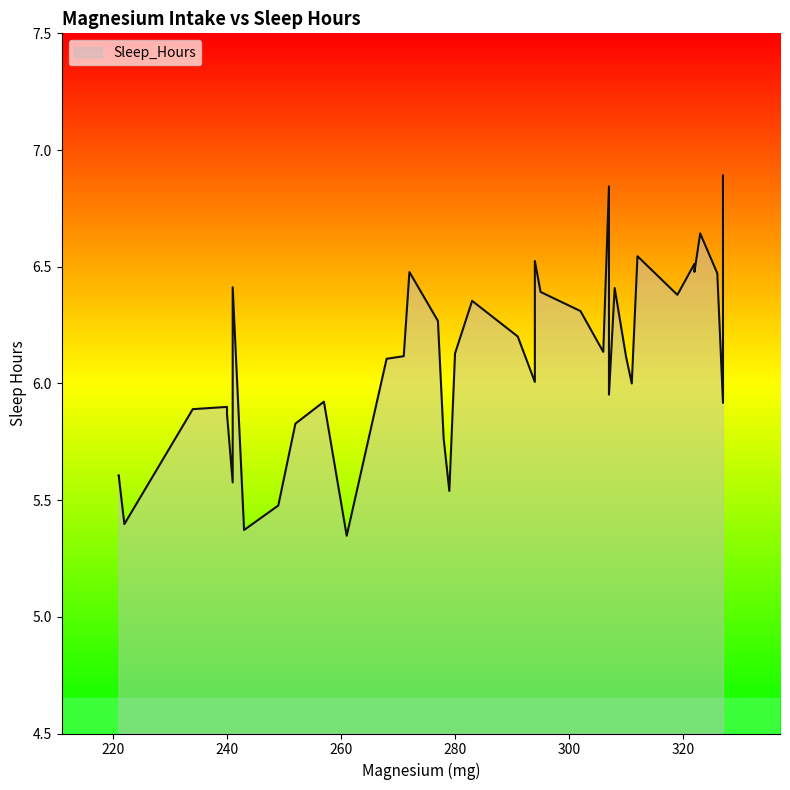

Rank the categories by value from lowest to highest.

261, 243, 222, 249, 279, 241, 221, 221, 278, 252, 240, 234, 240, 327, 257, 307, 311, 294, 268, 310, 271, 280, 306, 291, 277, 302, 283, 319, 295, 308, 241, 326, 272, 322, 322, 294, 312, 323, 307, 327